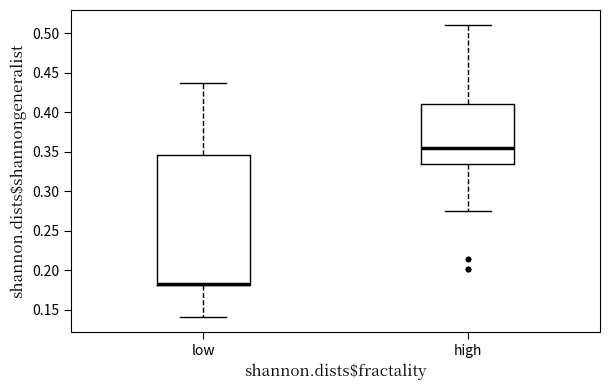

Reading left to right, read every box against the y-axis: the position of its median line, the range the box covers, and the ends of its whiskers. The values are not printed on the chart, so give them approximately, as read against the axis.

low: median 0.185 (drawn on the box's lower edge), box 0.180 to 0.345, whiskers 0.140 to 0.435
high: median 0.355, box 0.335 to 0.410, whiskers 0.275 to 0.510